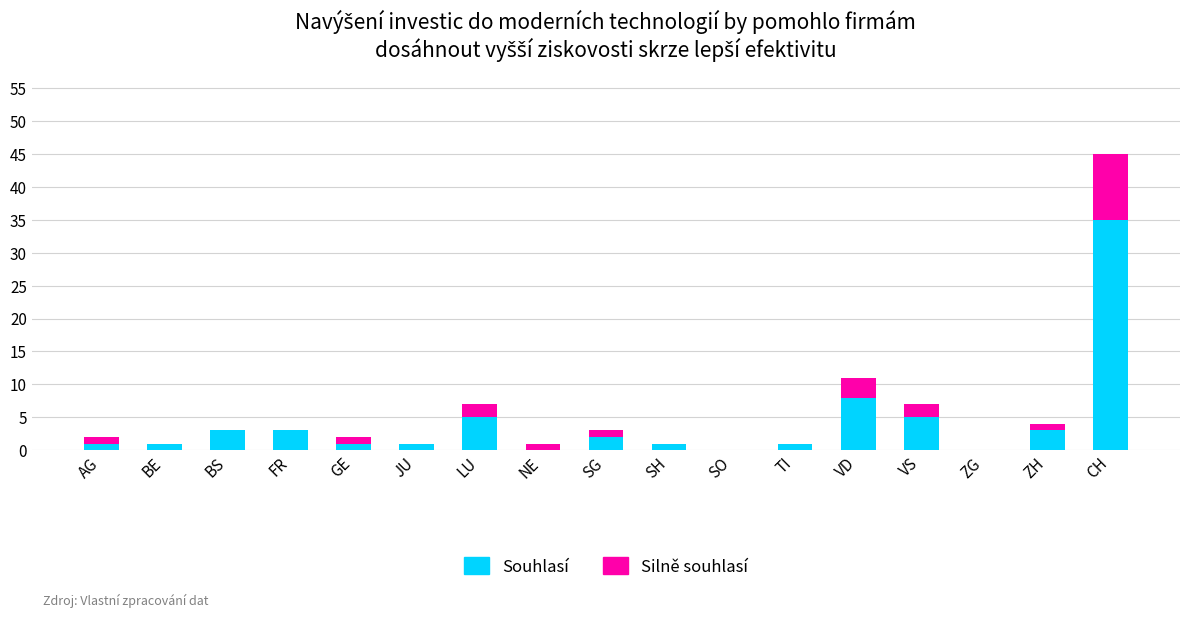

What is the total value across all series at VS?

7